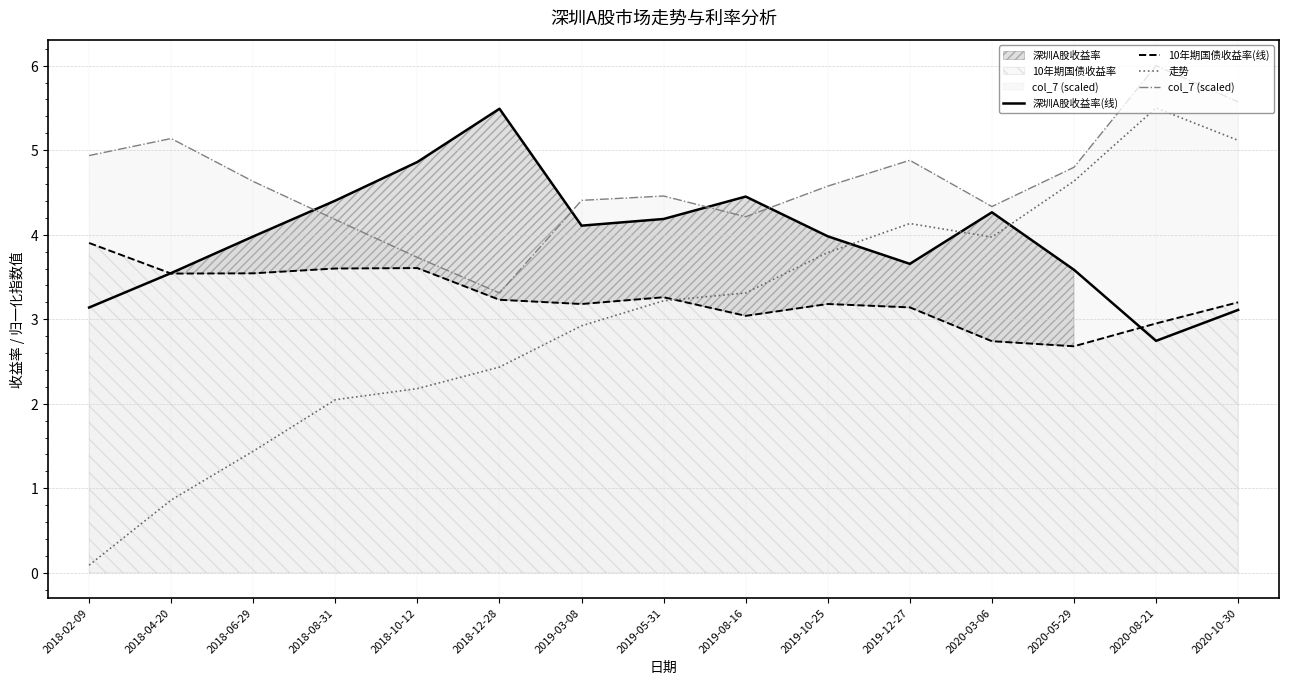

How many intersections are there between 深圳A股收益率(线) and 走势?

3